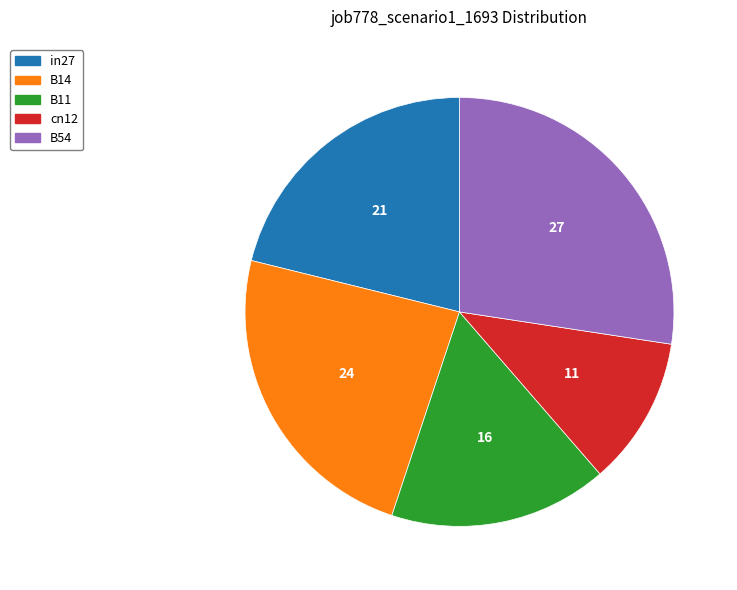

Is B14 the majority of the pie?

No